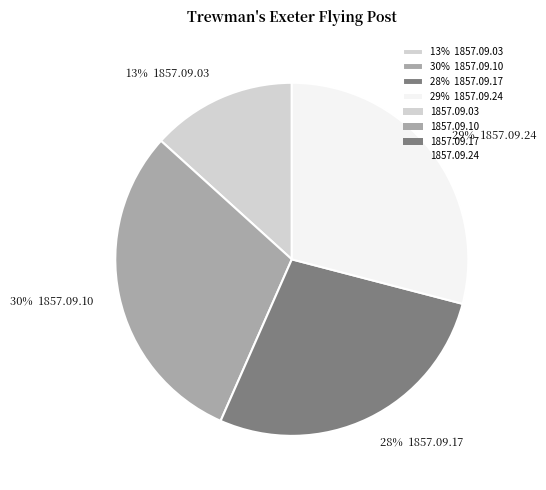

To the nearest percent, what is the difference between the largest and smallest slice percentages?

17%